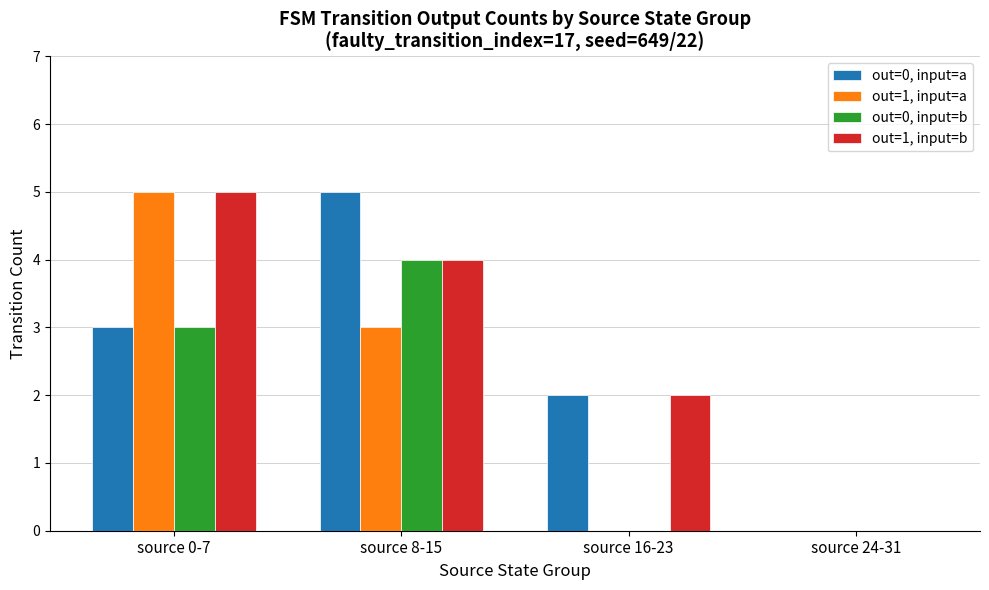

Between source 0-7 and source 16-23, which series saw the biggest shift?

out=1, input=a